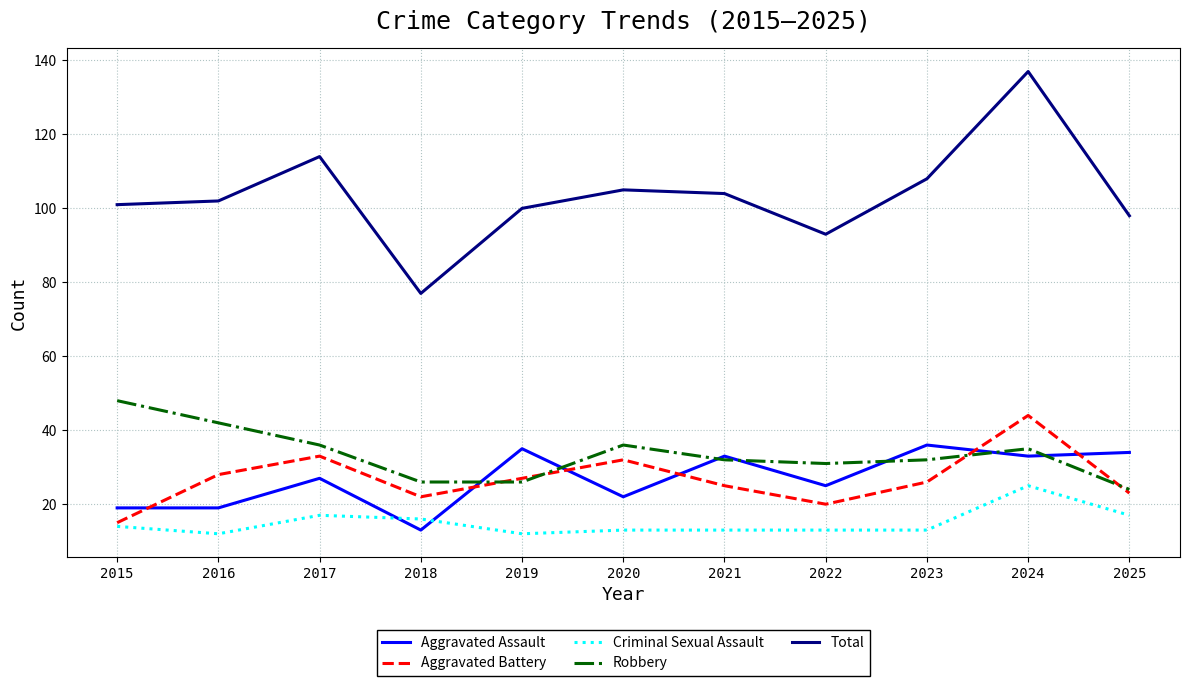

What is the difference between the maximum and second lowest values in the Criminal Sexual Assault series?

13